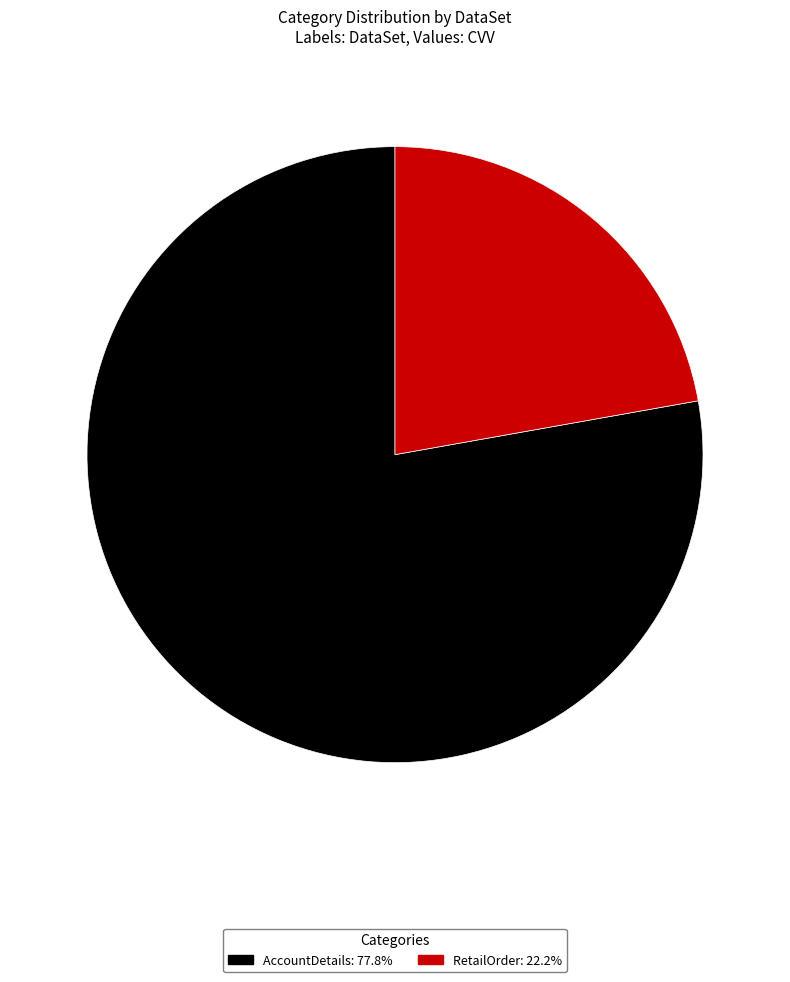

Does AccountDetails represent more than half of the total?

Yes